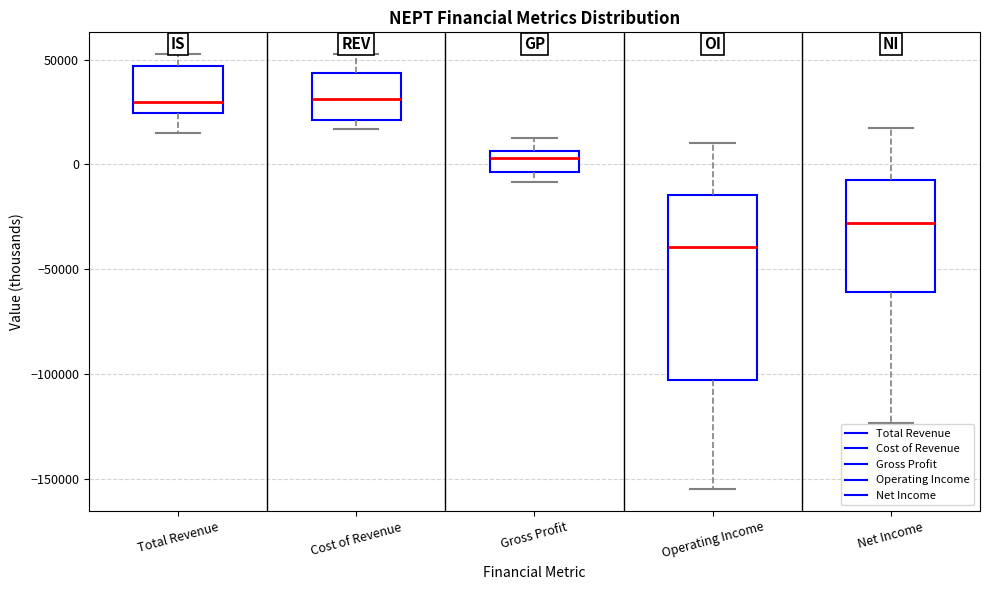

Reading left to right, transcribe this box plot: for each box, give where its median line is, the range the box spans, and where its two whiskers end, as read against the y-axis. The values are not printed on the chart, so give them approximately, as read against the axis.

Total Revenue: median 30000, box 25000 to 45000, whiskers 15000 to 55000
Cost of Revenue: median 30000, box 20000 to 45000, whiskers 15000 to 55000
Gross Profit: median 5000 (just below the box's upper edge), box -5000 to 5000, whiskers -10000 to 15000
Operating Income: median -40000, box -105000 to -15000, whiskers -155000 to 10000
Net Income: median -30000, box -60000 to -5000, whiskers -125000 to 20000